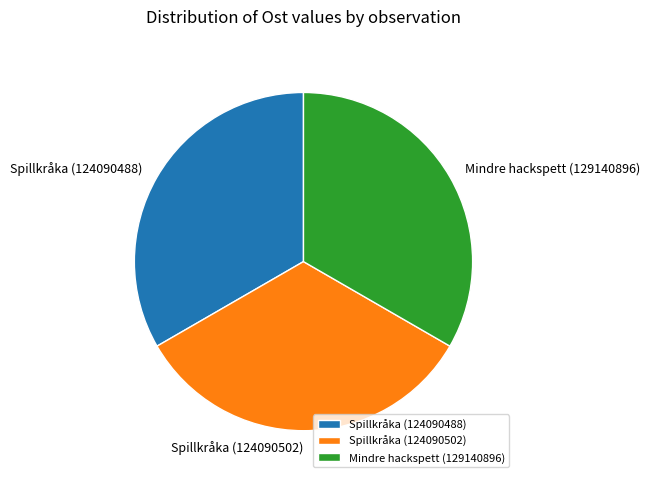

Is the sum of Spillkråka (124090488) and Spillkråka (124090502) greater than half?

Yes